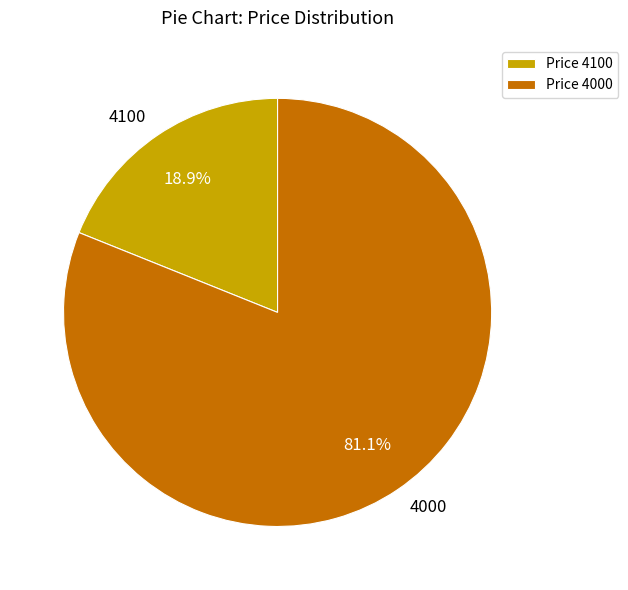

To the nearest percent, what is the average slice percentage?

50%